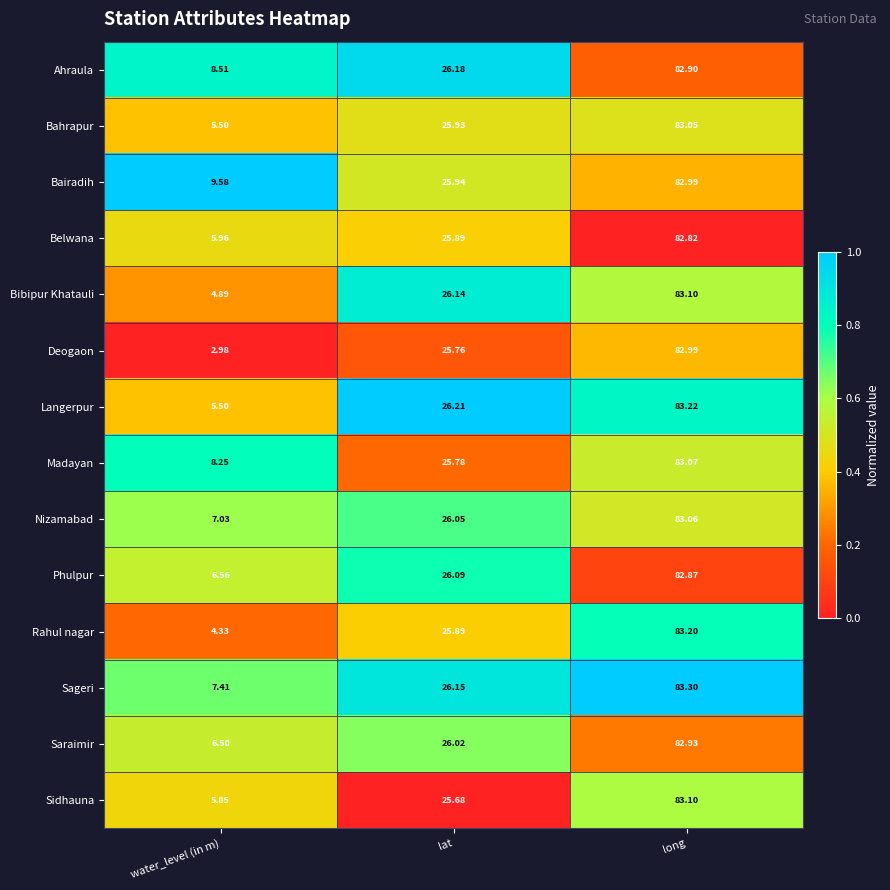

Where is Rahul nagar nearest to the value 43?

lat